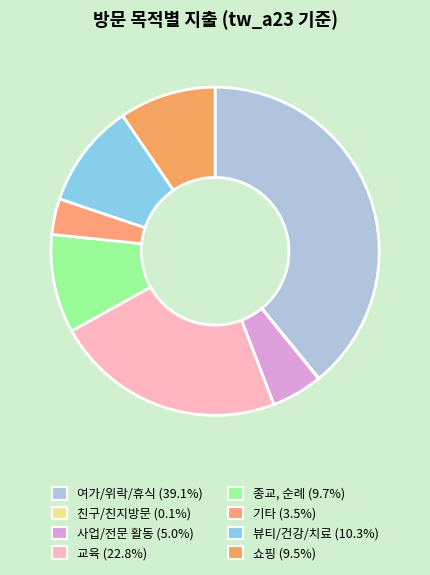

True or false: 여가/위락/휴식 accounts for 39% of the total.

True